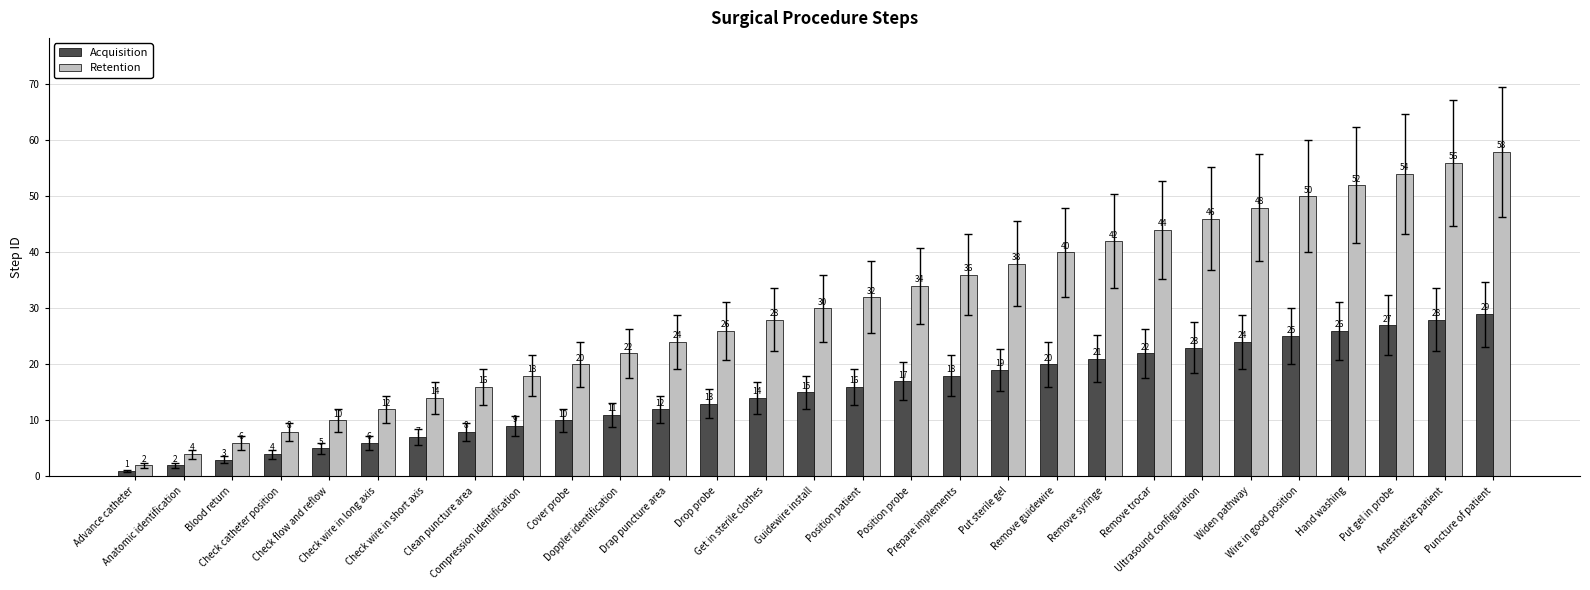

Rank the series by their maximum value, from lowest to highest.

Acquisition, Retention